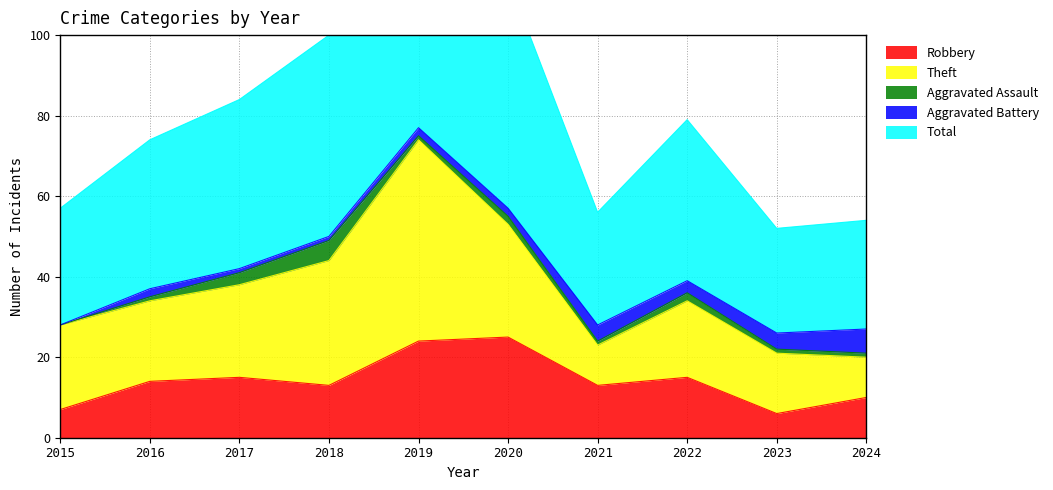

True or false: Theft has a value of 14 at 2020.

False